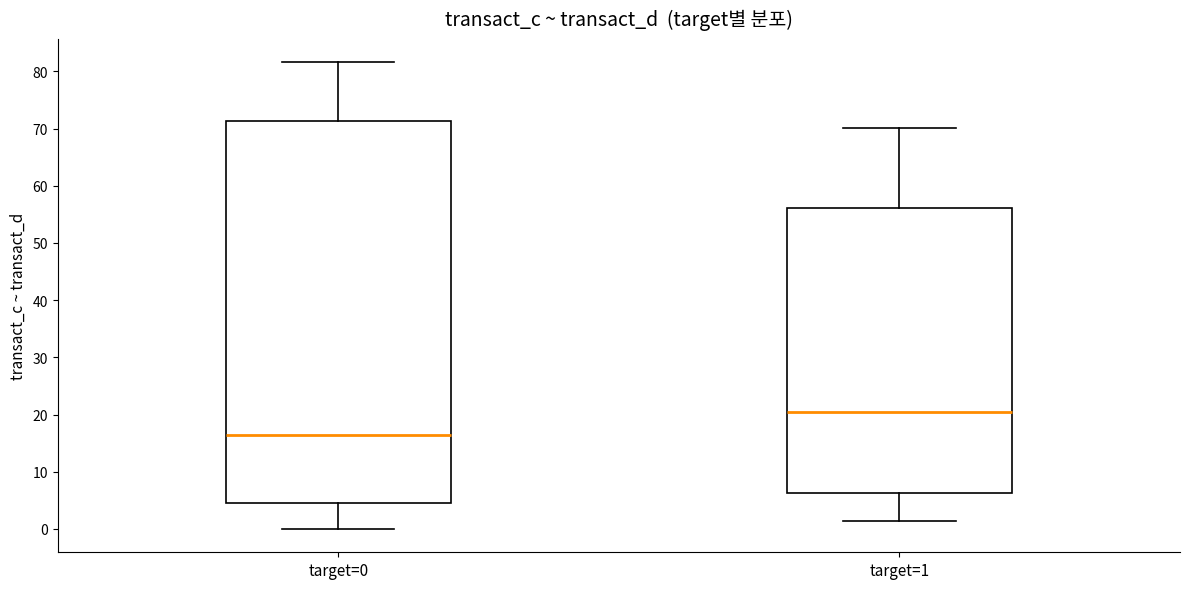

Reading left to right, read every box against the y-axis: the position of its median line, the range the box covers, and the ends of its whiskers. The values are not printed on the chart, so give them approximately, as read against the axis.

target=0: median 16, box 5 to 71, whiskers 0 to 82
target=1: median 20, box 6 to 56, whiskers 1 to 70